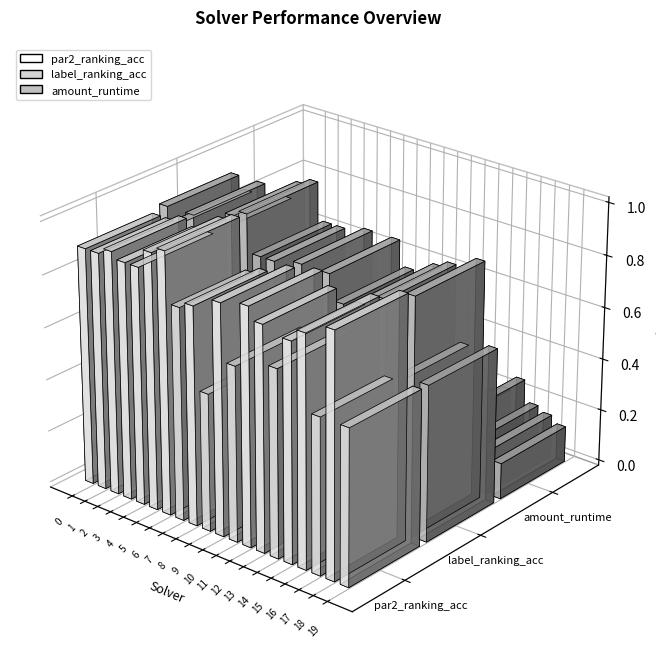

At which category is the sum across all series the highest?

6